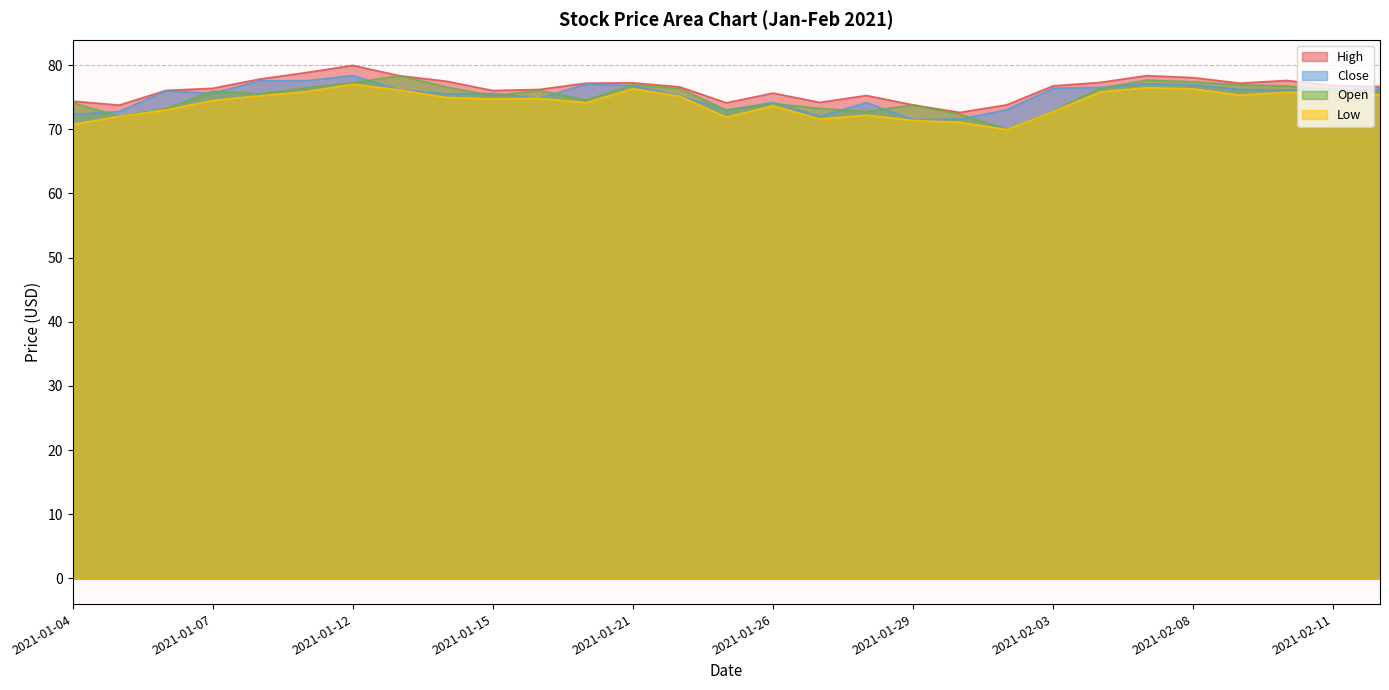

Does the chart display data point markers on the line(s)?

No